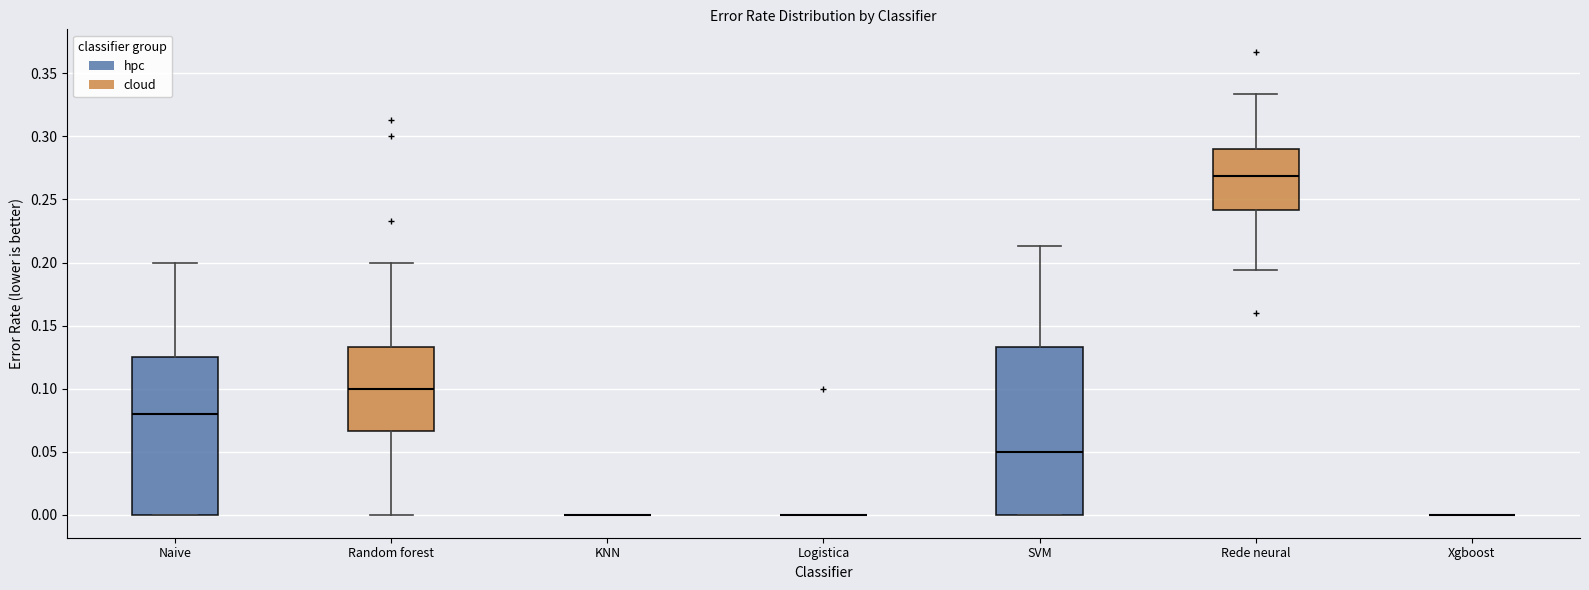

Comparing the boxes themselves (not the whiskers), which one is the tallest?

SVM